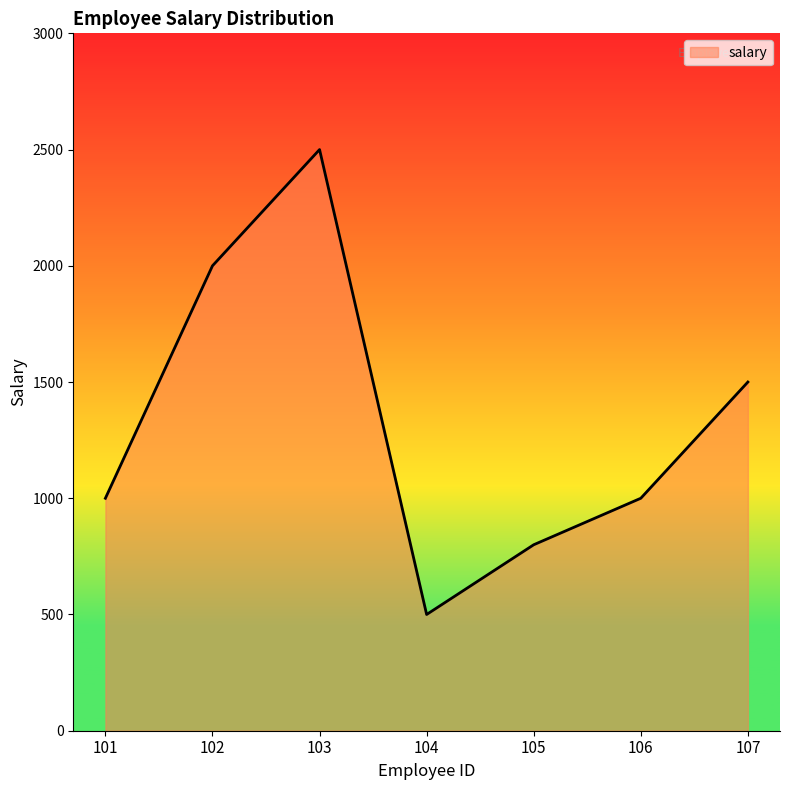

What is the sum of the values at 106 and 107?

2500